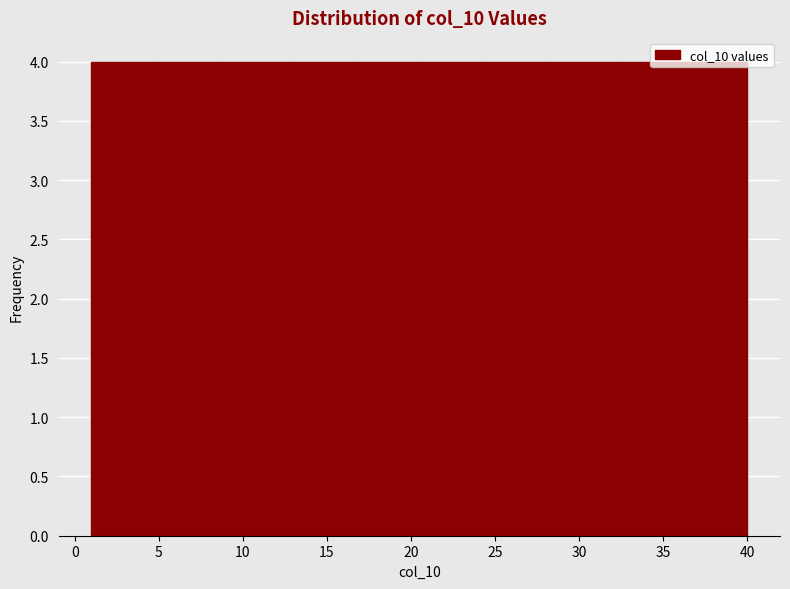

How tall is the bar that spans 16.6 to 20.5 on the x-axis? Neither the bar edges nor the heights are printed on the chart, so give them approximately, as read against the axes.

4